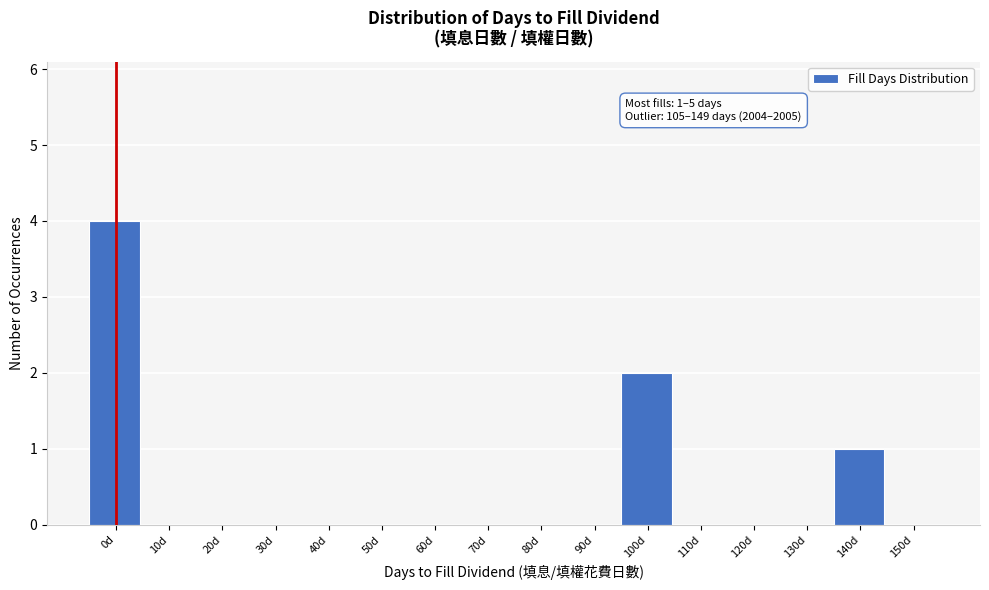

Reading left to right, extract all data points from this chart.

0d=4	10d=0	20d=0	30d=0	40d=0	50d=0	60d=0	70d=0	80d=0	90d=0	100d=2	110d=0	120d=0	130d=0	140d=1	150d=0